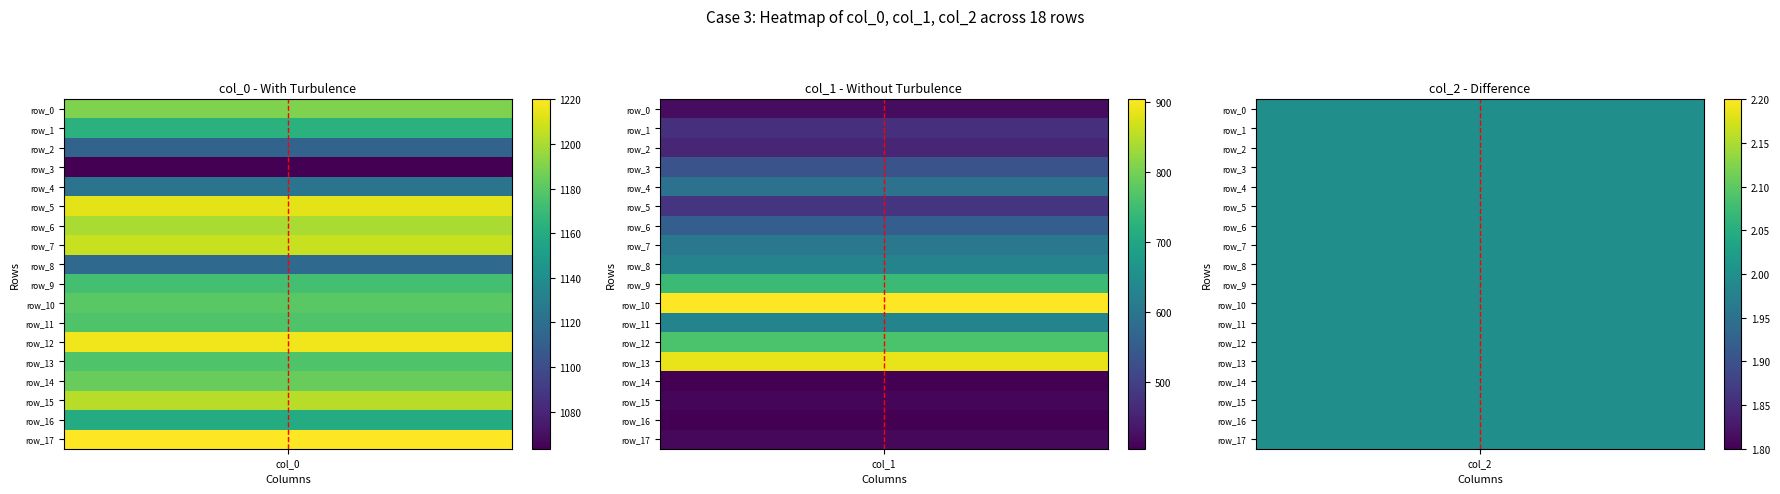

How many data points in row_6 are above 553?

2